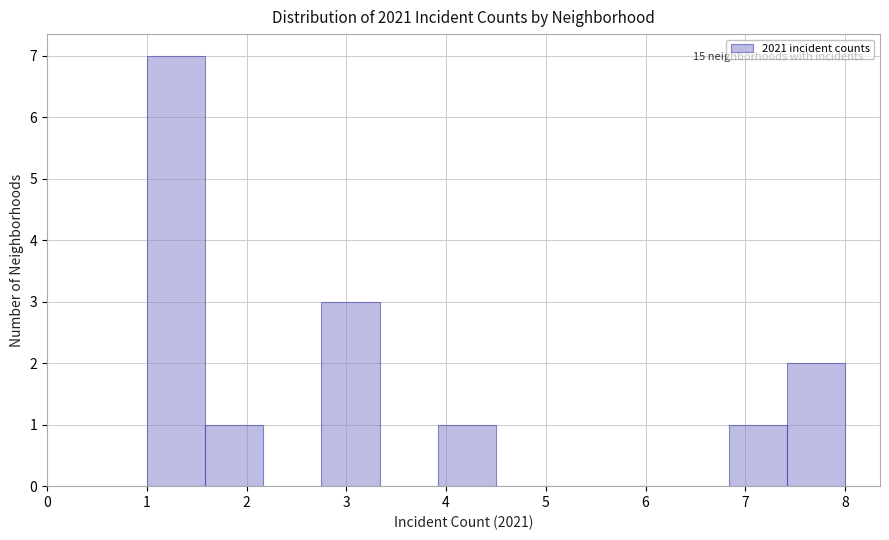

Over which range of the x-axis is the bar tallest?

1.0 to 1.6